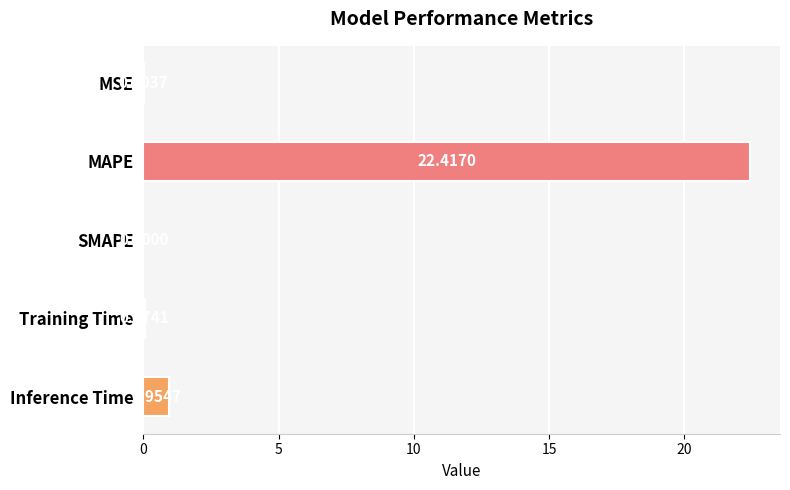

At which label is the value closest to 11?

Inference Time